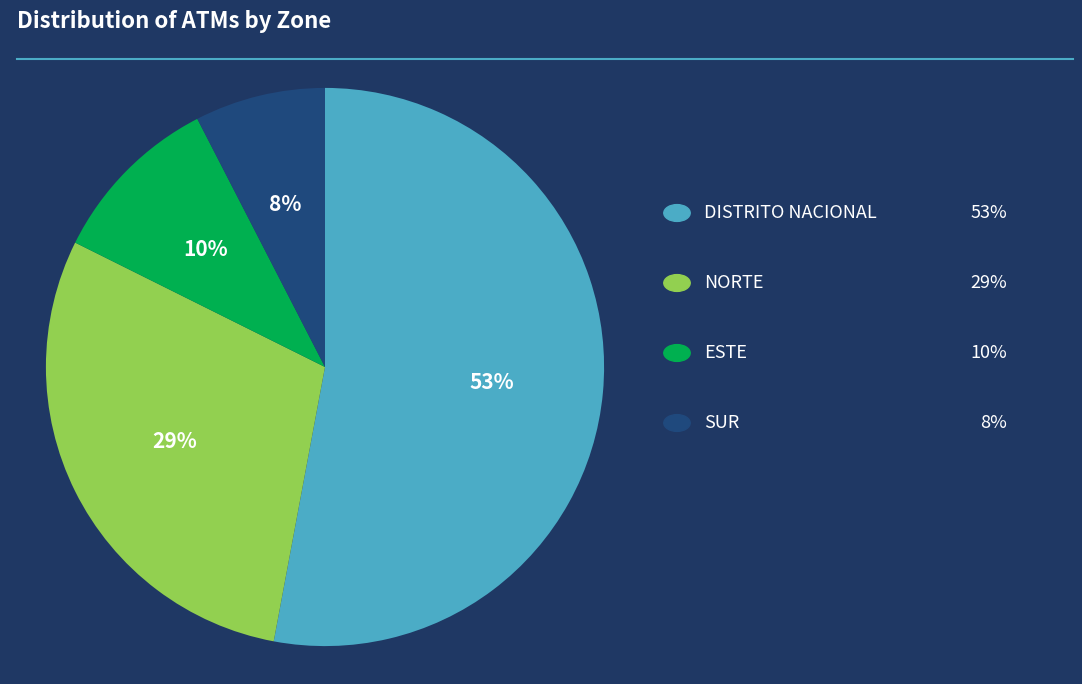

Is there a majority slice in this chart?

Yes